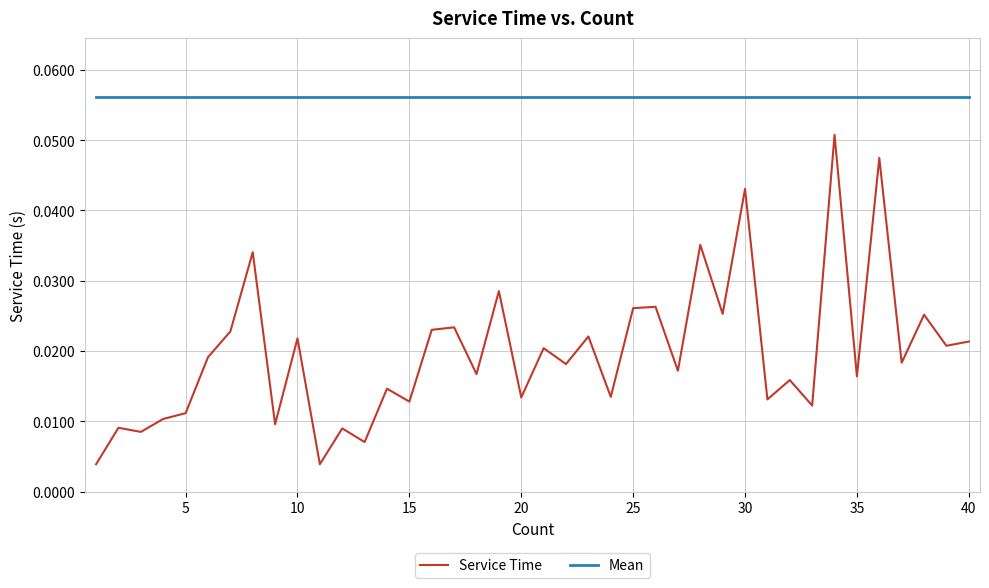

Which series has the widest spread of values?

Service Time